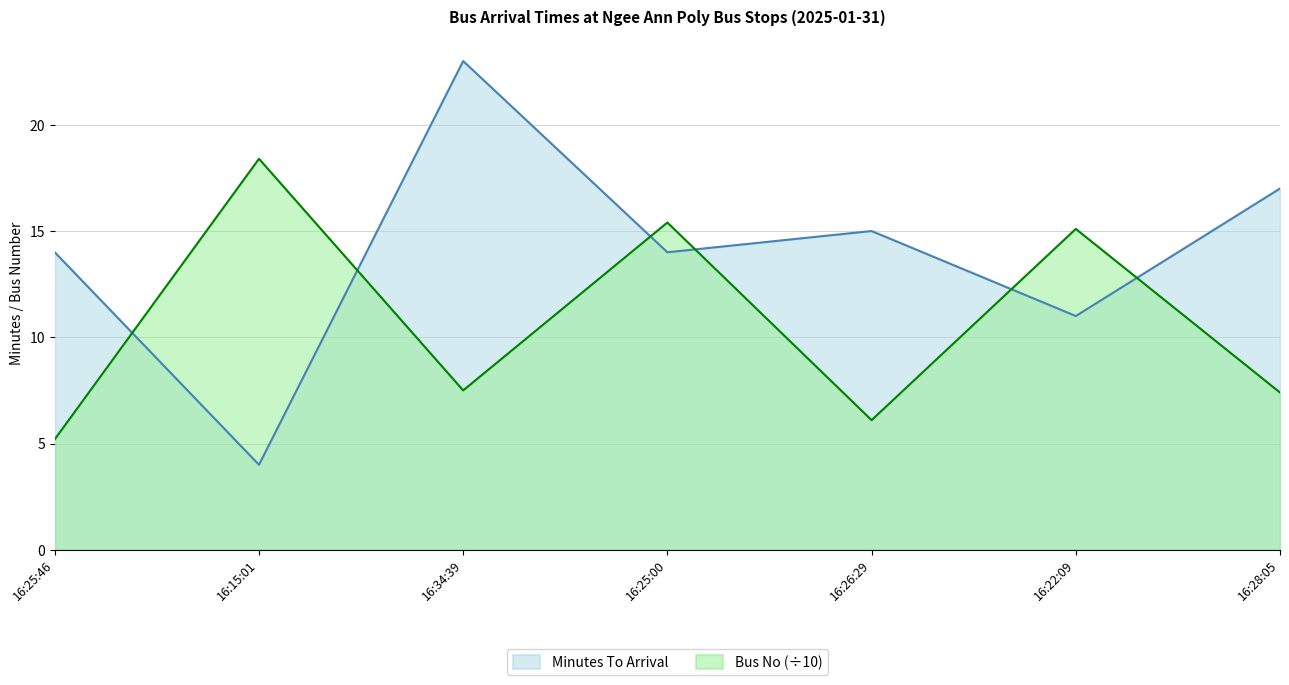

How many distinct data groups are displayed?

2